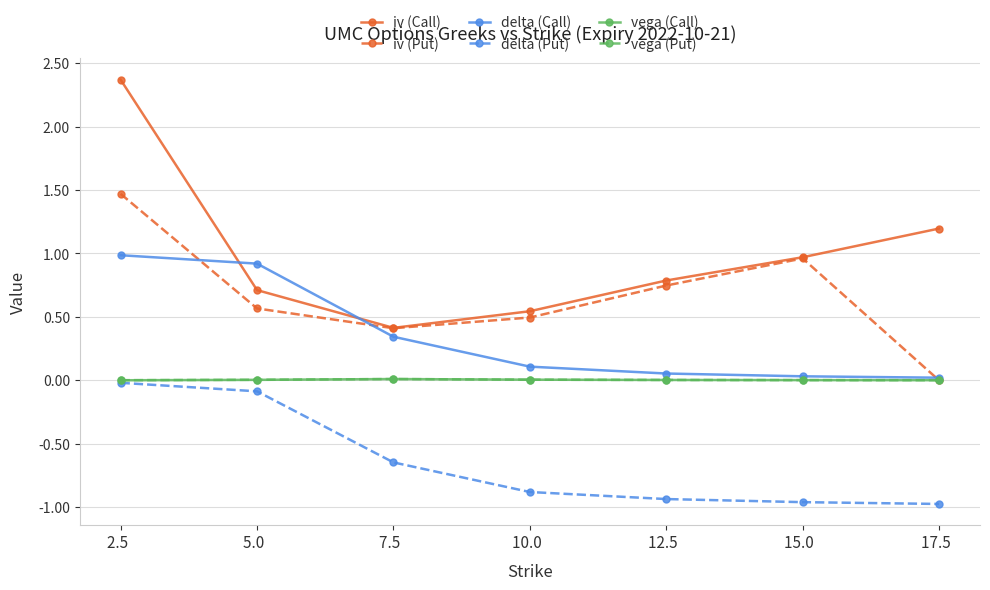

What are all the series names shown in the legend?

iv (Call), iv (Put), delta (Call), delta (Put), vega (Call), vega (Put)